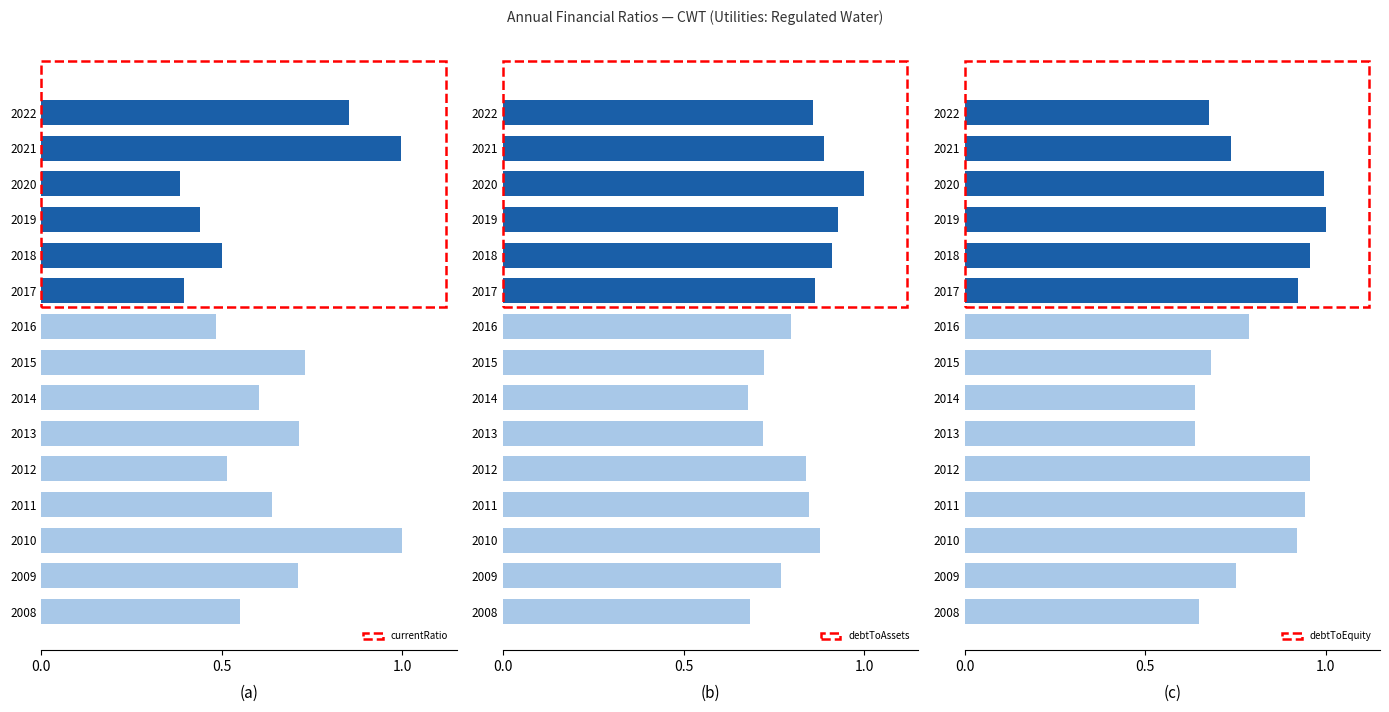

What is the sum of all currentRatio values?

9.5